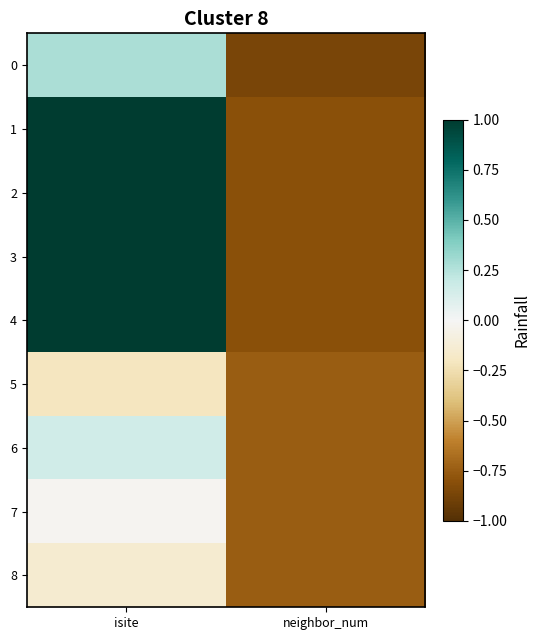

Reading left to right, what are all the values shown in this chart?

0: isite=0.3	neighbor_num=-0.9
1: isite=1.0	neighbor_num=-0.8
2: isite=1.0	neighbor_num=-0.8
3: isite=1.0	neighbor_num=-0.8
4: isite=1.0	neighbor_num=-0.8
5: isite=-0.2	neighbor_num=-0.7
6: isite=0.2	neighbor_num=-0.7
7: isite=-0.0	neighbor_num=-0.7
8: isite=-0.1	neighbor_num=-0.7